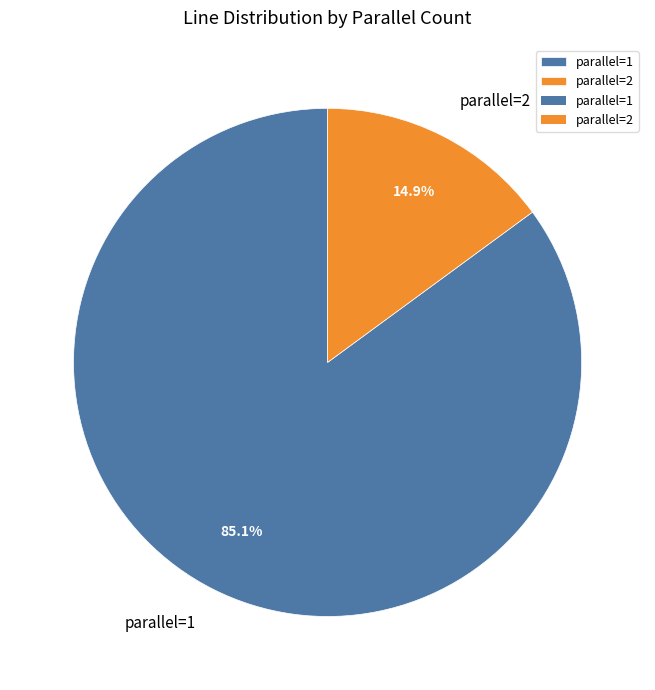

Approximately how many times larger is the value at parallel=1 compared to parallel=2?

5.7